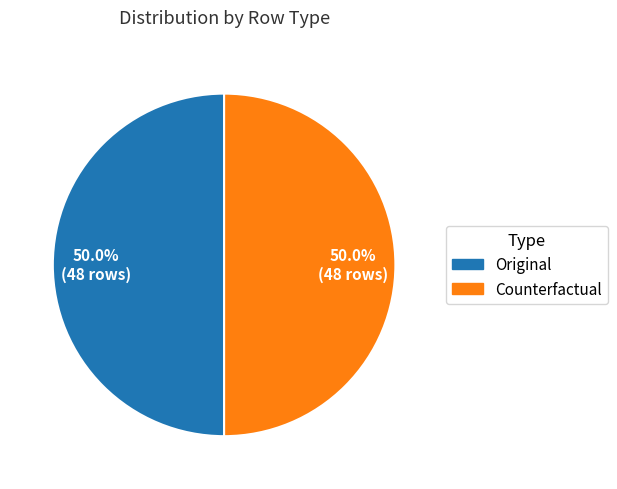

True or false: Original accounts for 95% of the total.

False